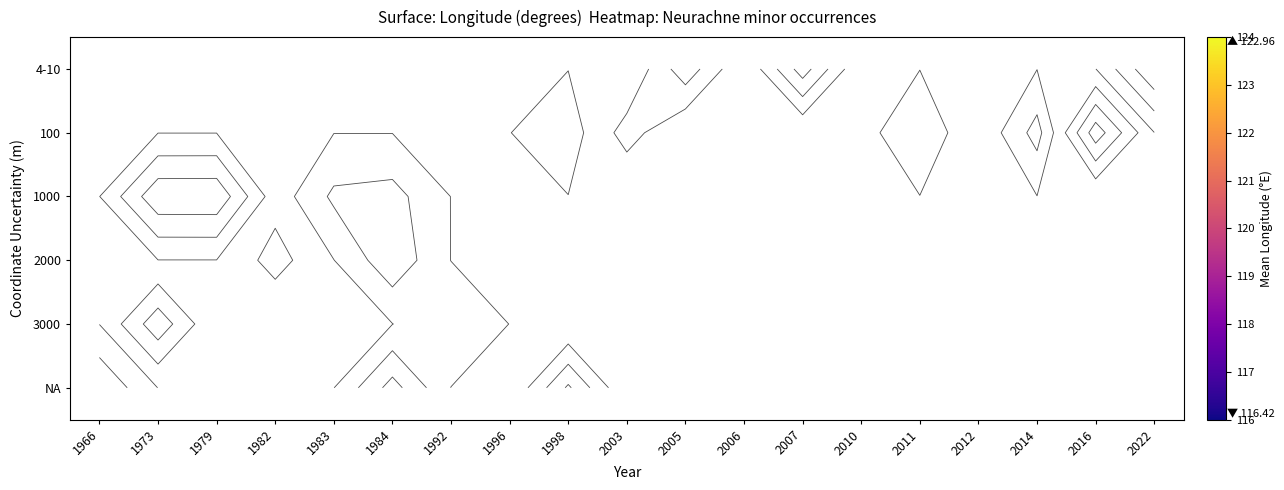

At which label does 2000 reach its peak?

1966